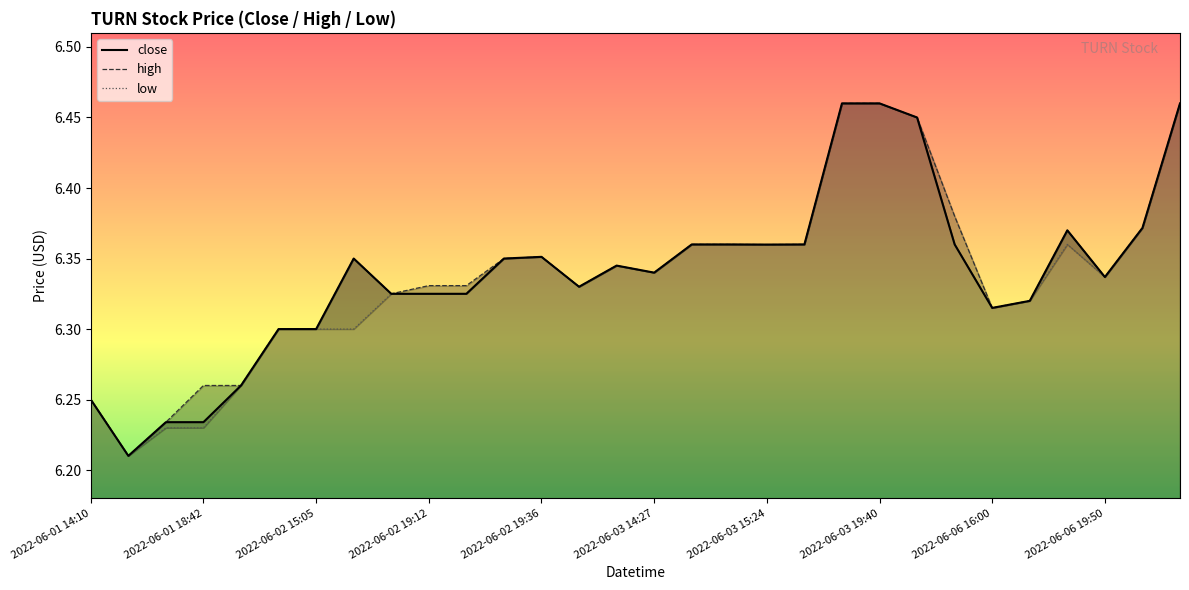

What is the difference between the maximum and minimum values in the high series?

0.2